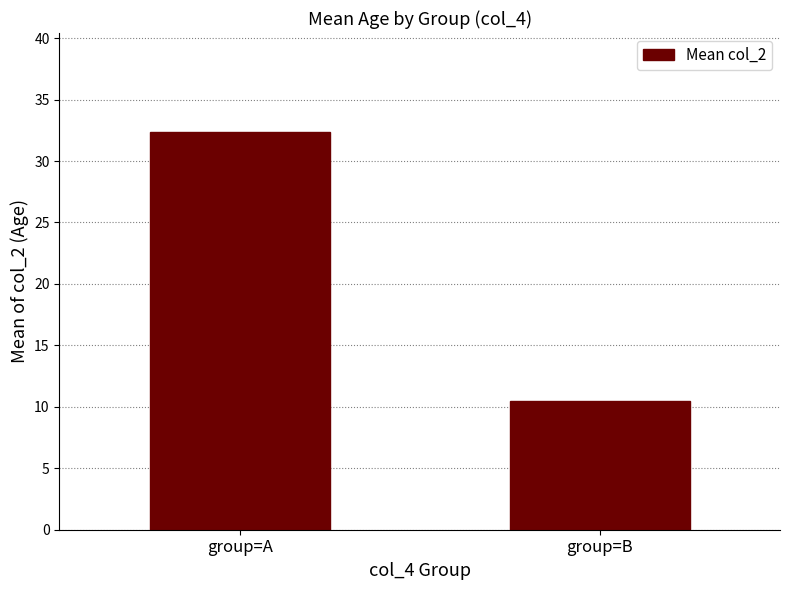

List the labels in order of value, smallest first.

group=B, group=A